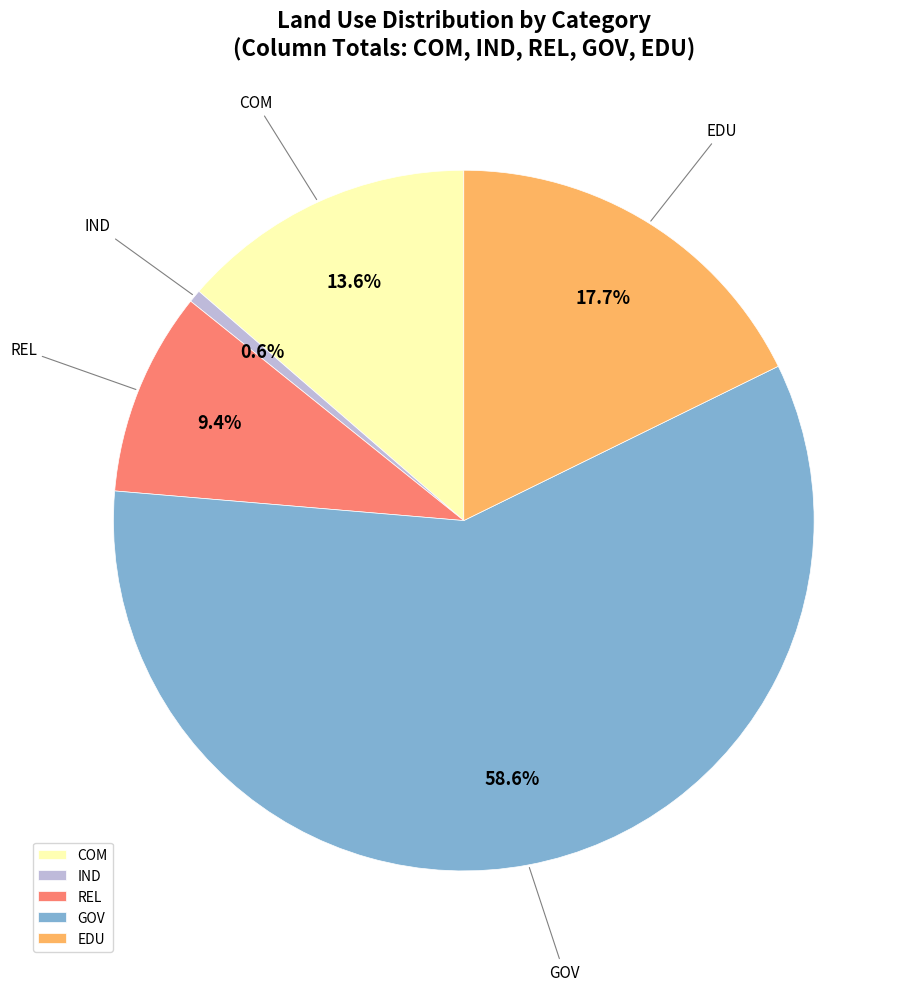

What is the ratio of the value at COM to the value at EDU?

0.8